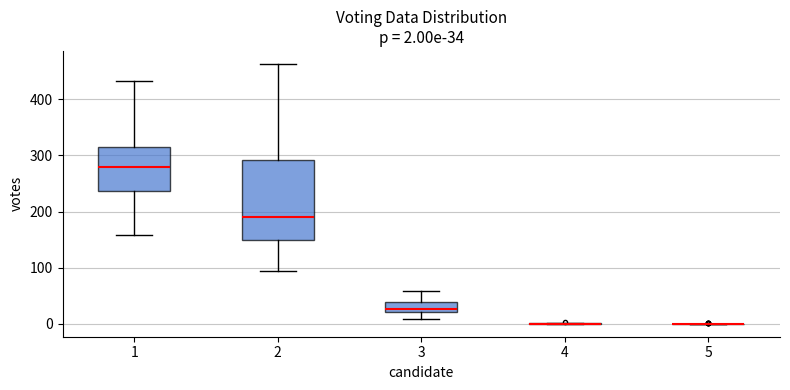

Comparing the boxes themselves (not the whiskers), which one is the tallest?

2